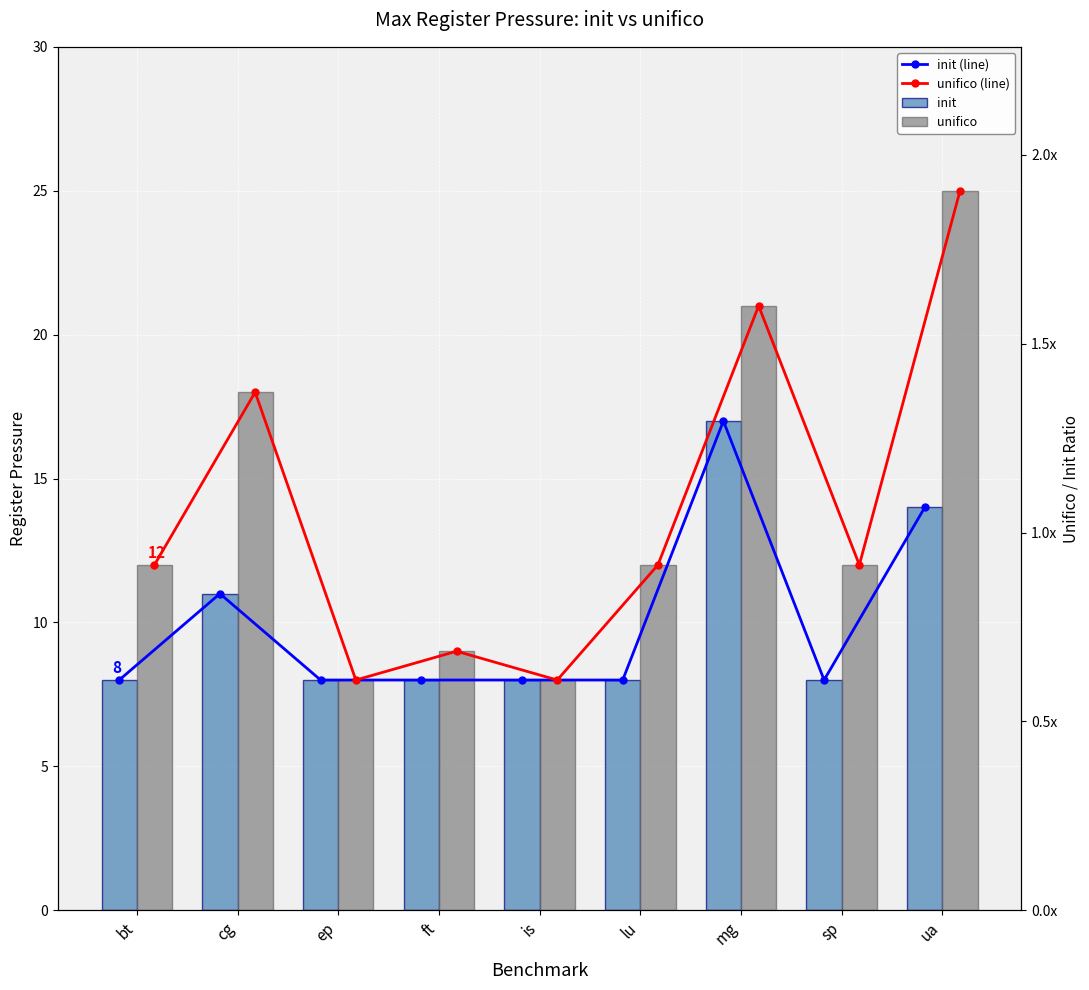

Are the bars grouped side by side (vs. stacked)?

Yes